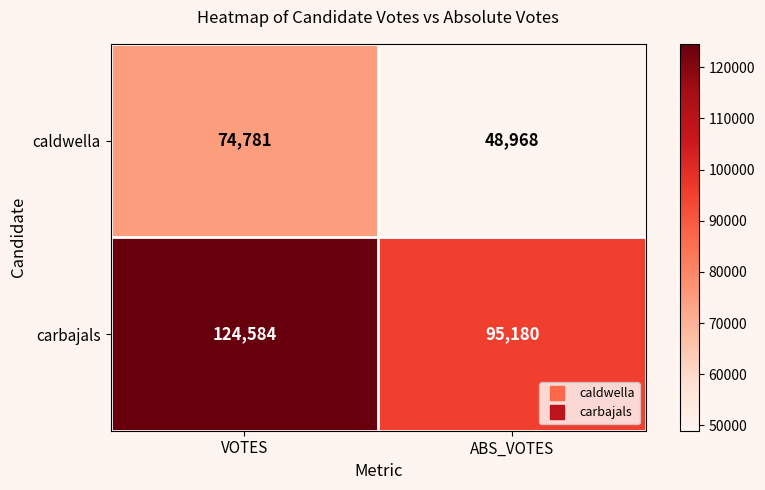

What is the maximum value shown in the chart?

124584